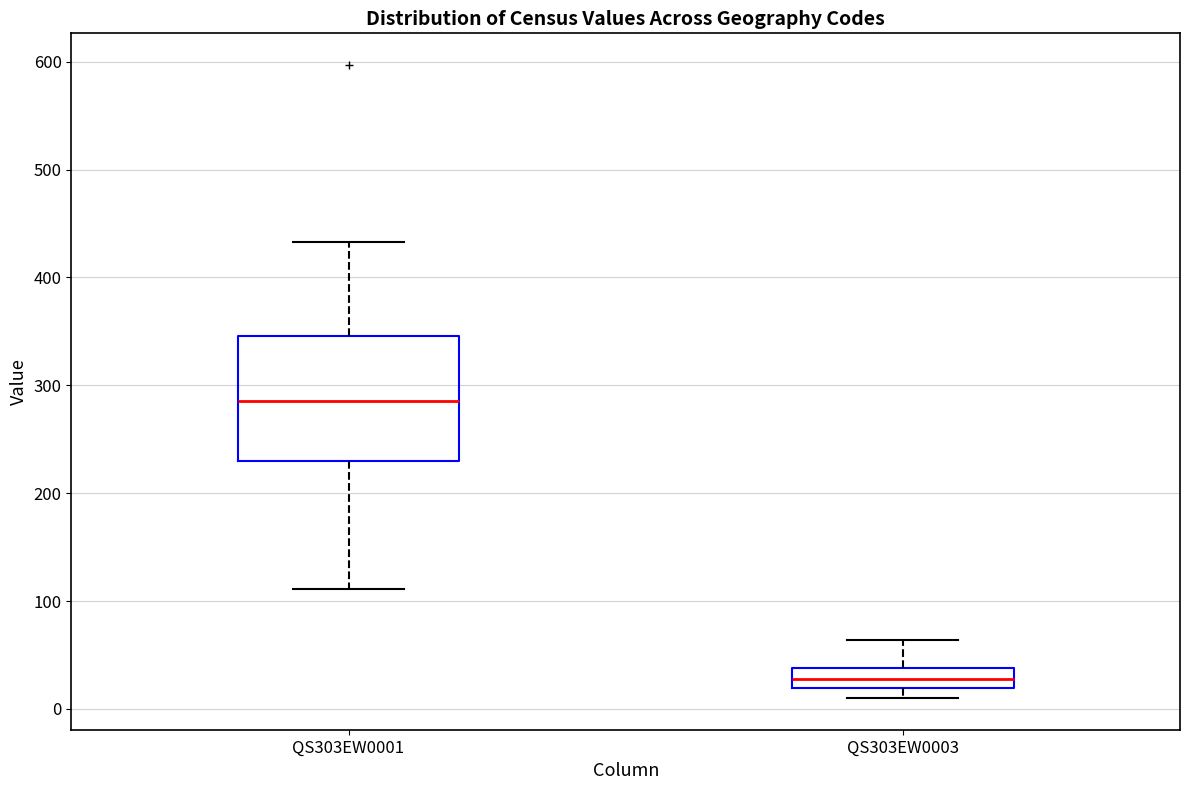

Where is the upper edge of the box for QS303EW0001 on the y-axis? The values are not printed on the chart, so give them approximately, as read against the axis.

350